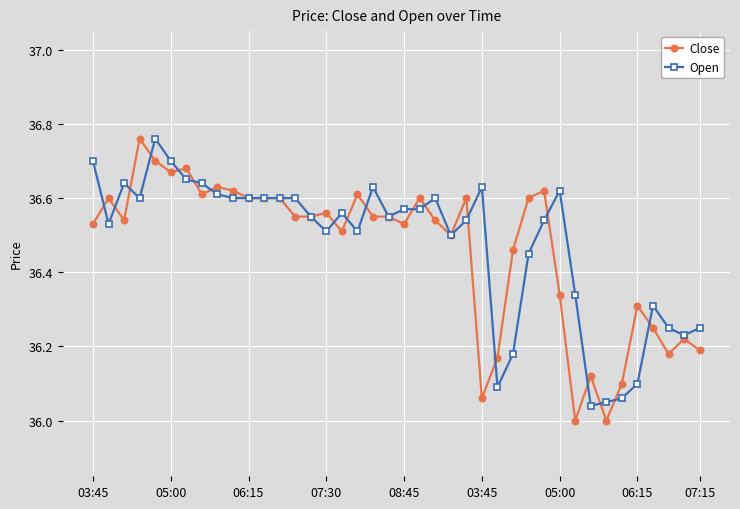

True or false: Open has more than 2 interior local peaks.

True